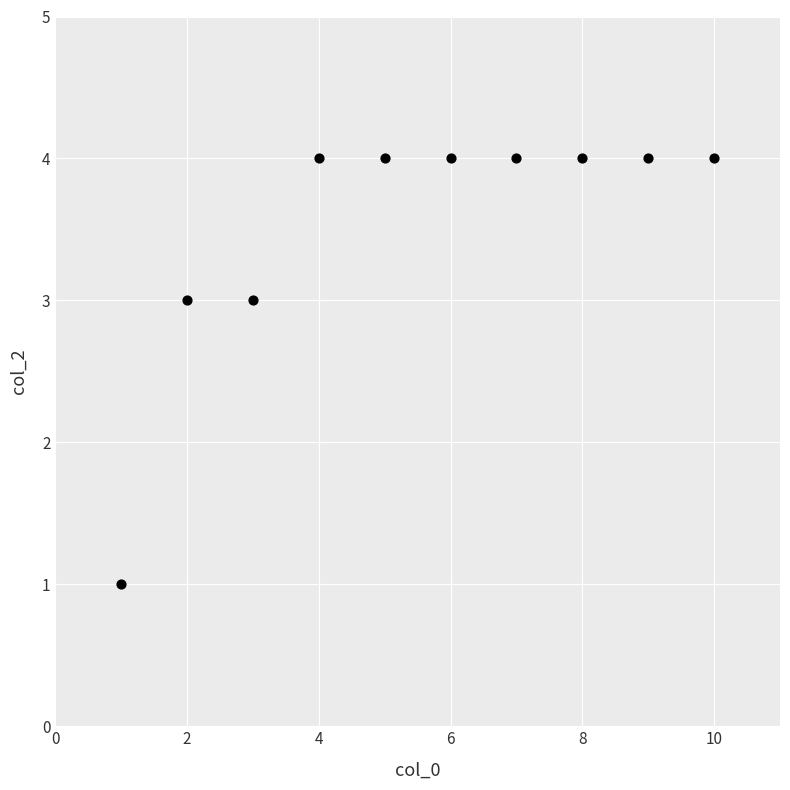

What is the average X value?

6